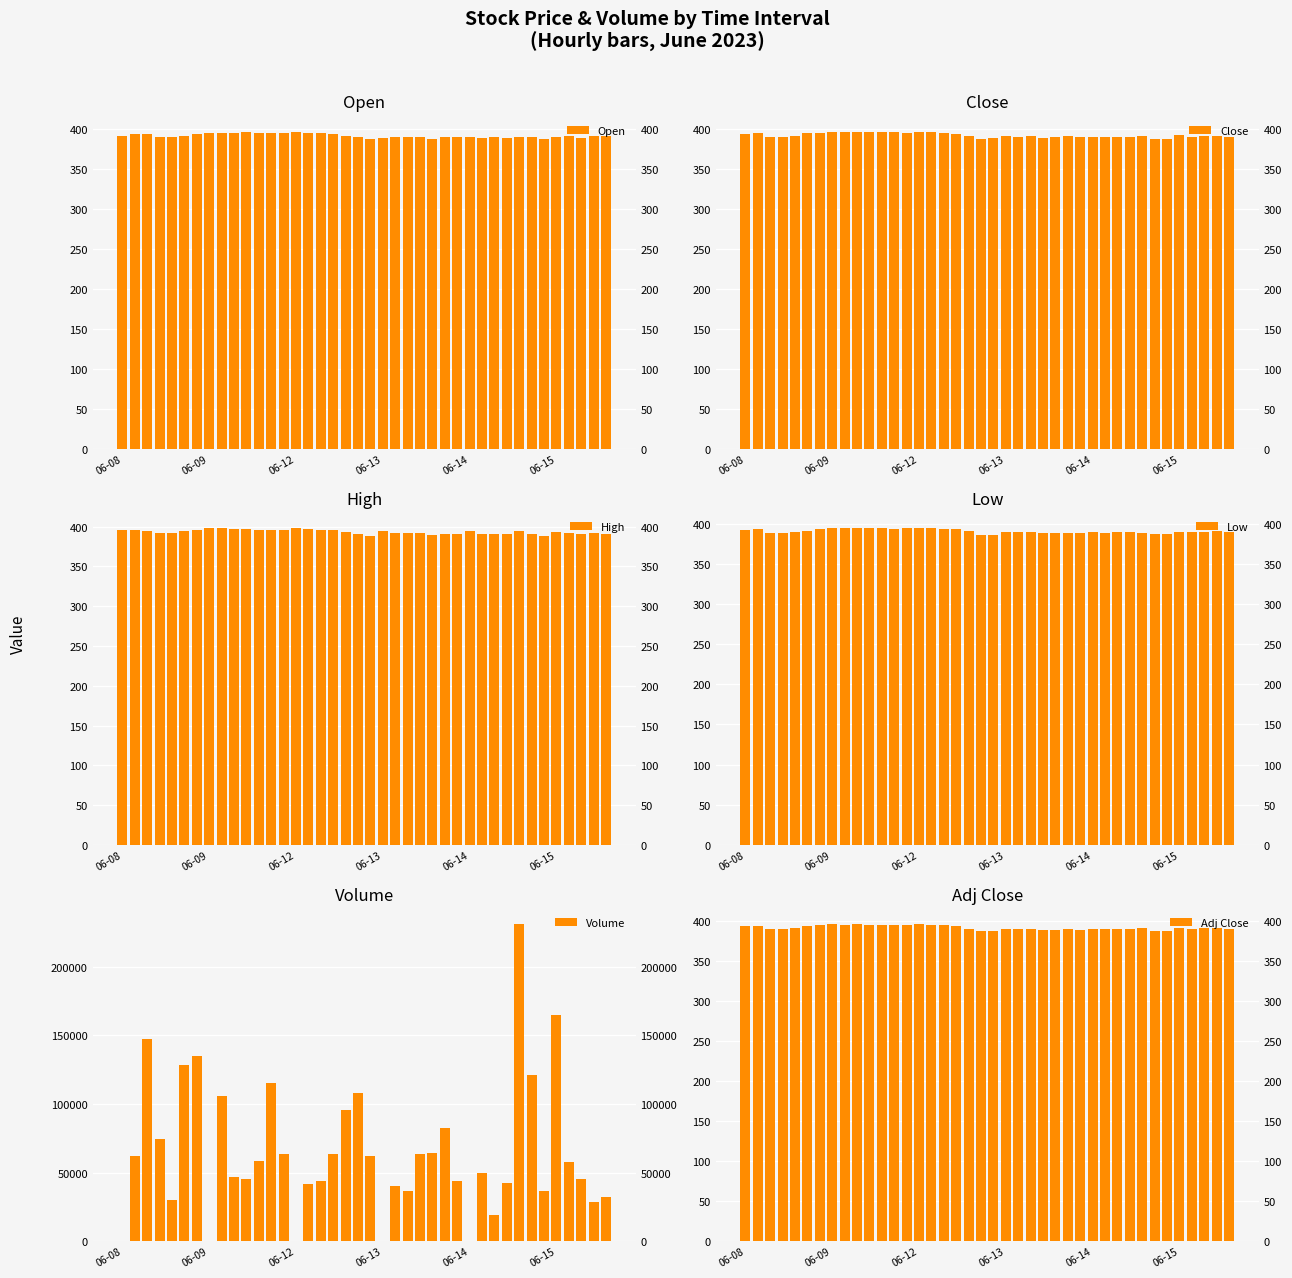

Are the bars grouped side by side (vs. stacked)?

Yes